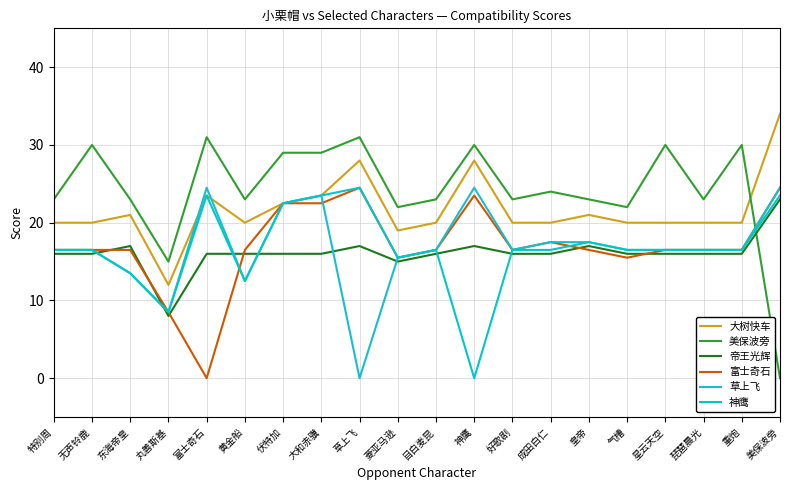

Does the chart have visible grid lines?

Yes